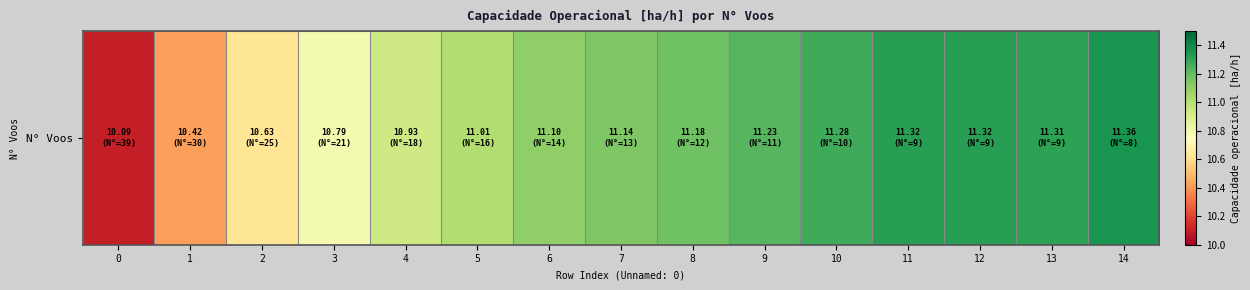

Is it true that the value at 1 is 5.7?

False